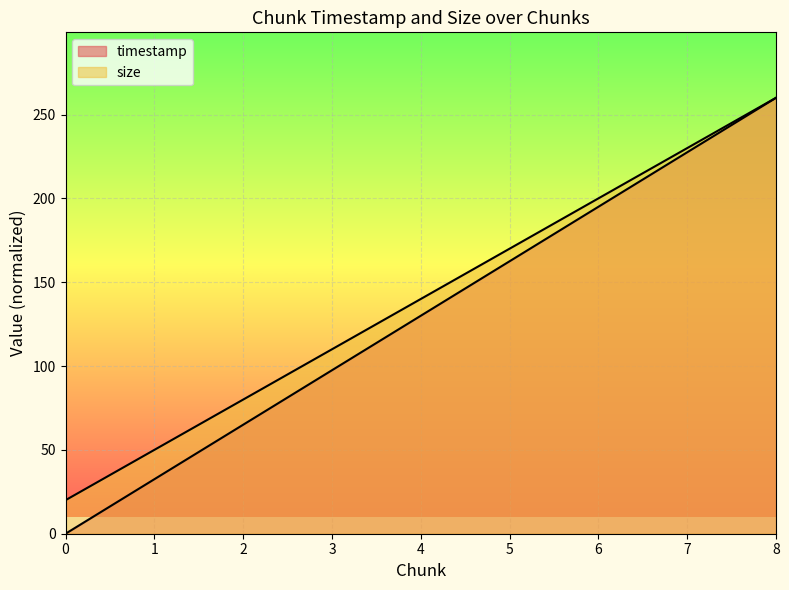

The size series shows 20.0 at 0. True or false?

True